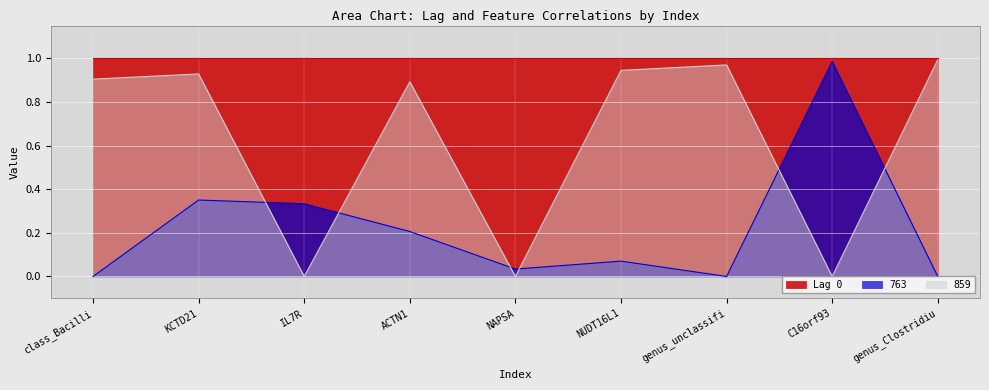

What position from the right is C16orf93?

2